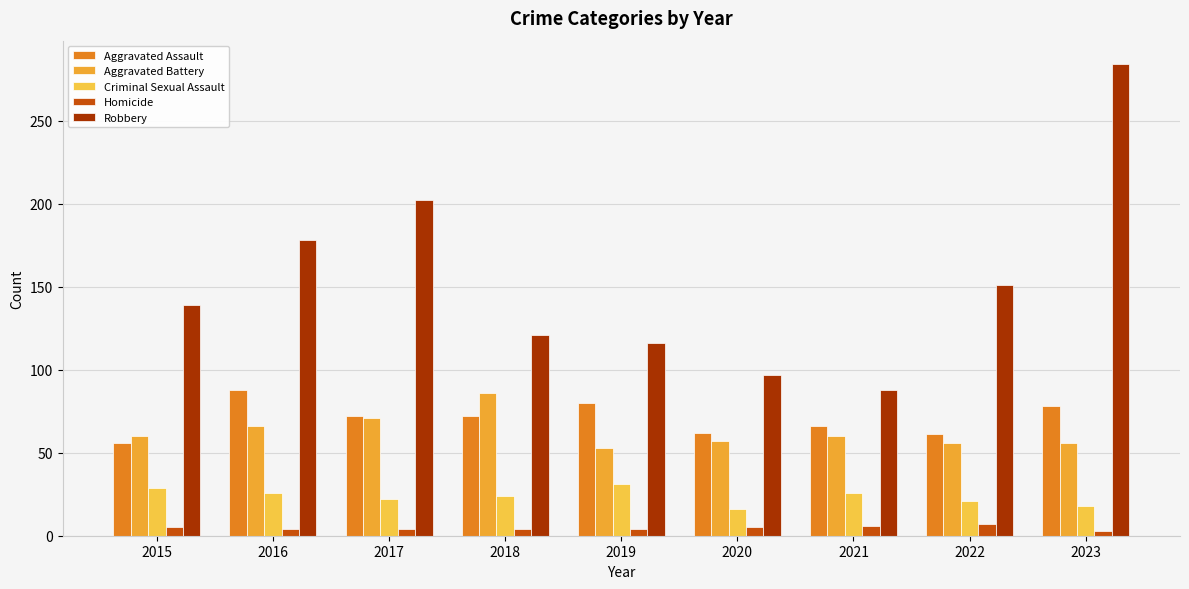

What is the average value of the Homicide series?

5